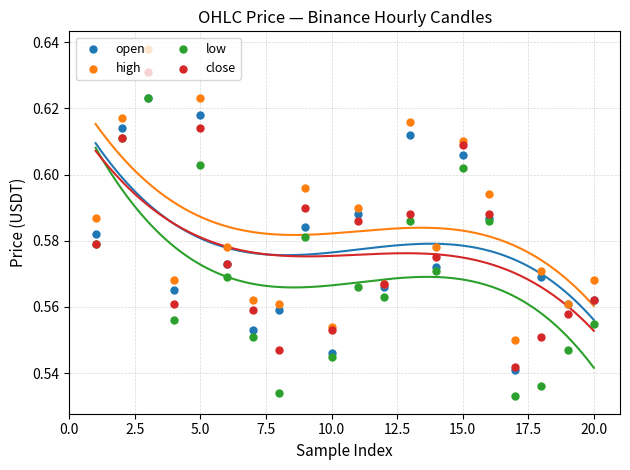

Which series has the largest Y range (max minus min)?

low